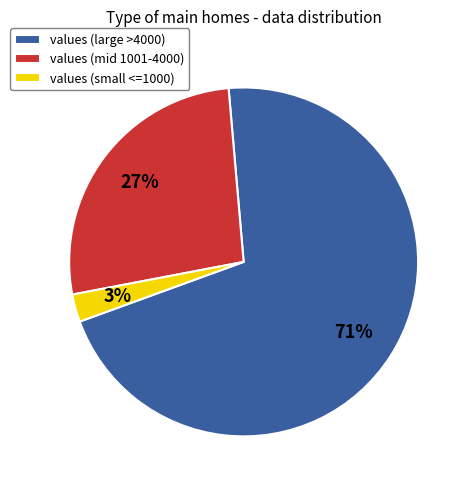

True or false: values (large >4000) accounts for 71% of the total.

True